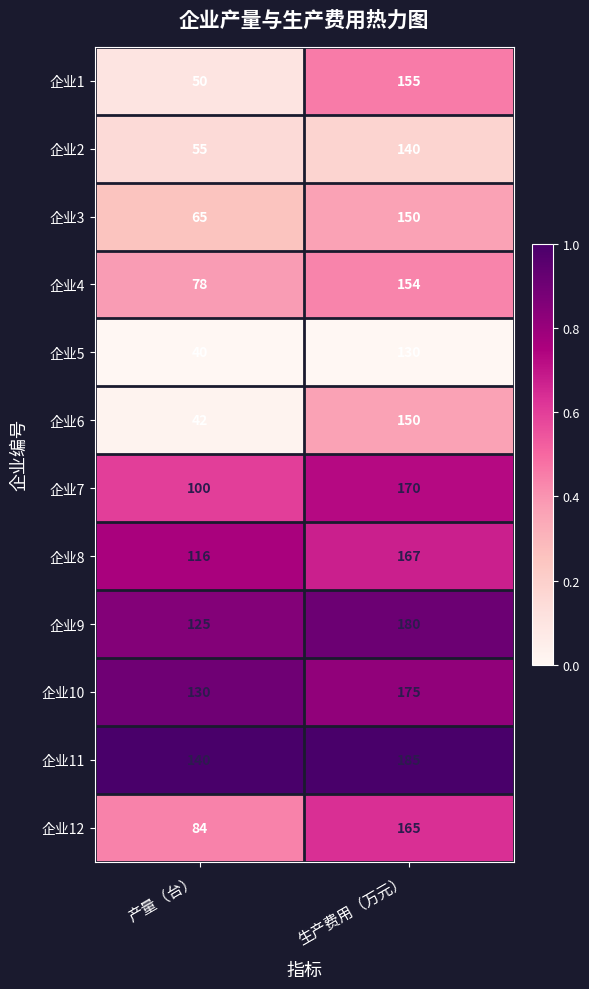

True or false: 企业2 has a value of 92 at 产量（台）.

False